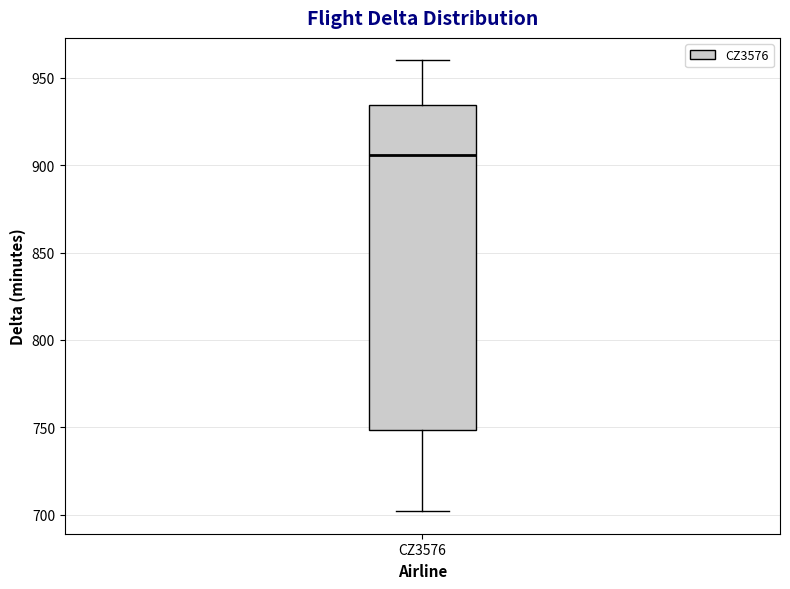

Transcribe this box plot: give where the median line is, the range the box spans, and where the two whiskers end, as read against the y-axis. The values are not printed on the chart, so give them approximately, as read against the axis.

median 905, box 750 to 935, whiskers 700 to 960